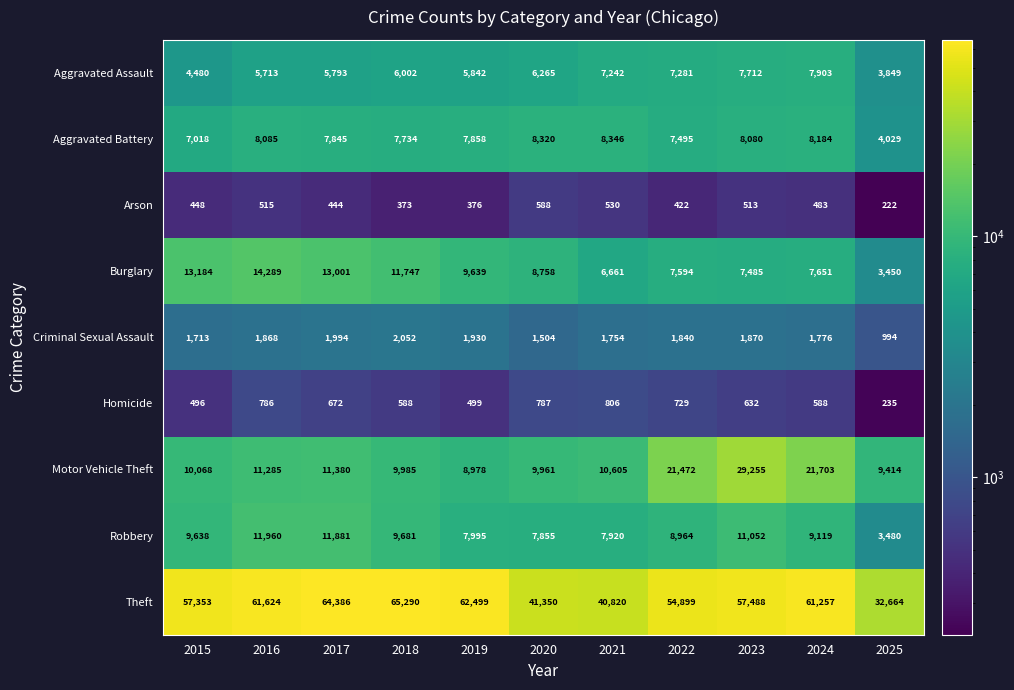

At which category is the sum across all series the highest?

2023